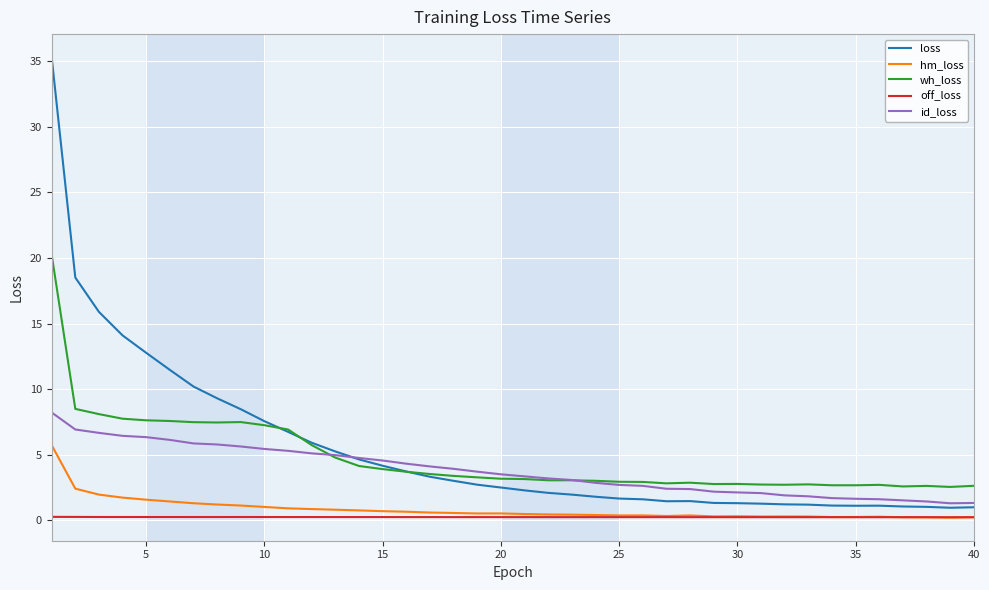

Which series has the widest spread of values?

loss